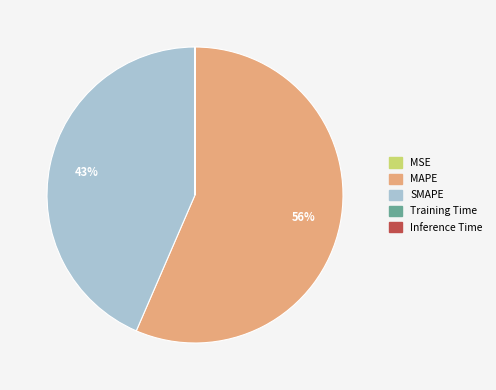

To the nearest percent, what percentage of the pie is SMAPE?

43%